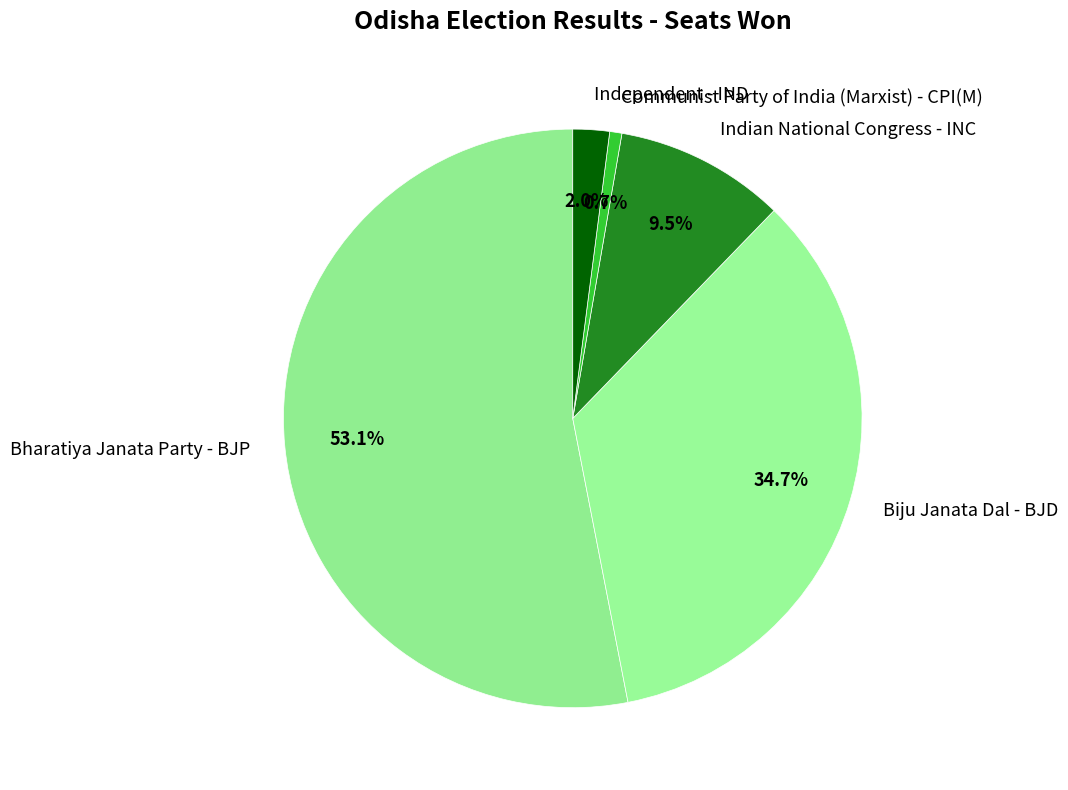

What is the total percentage of Independent - IND and Biju Janata Dal - BJD?

36.7%